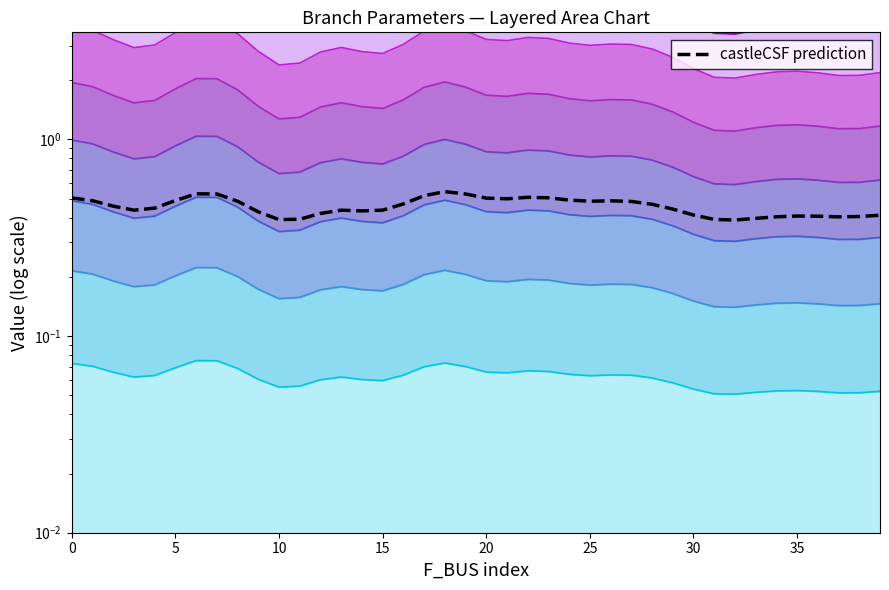

Reading left to right, transcribe all the data shown in this chart.

0.5	0.5	0.5	0.4	0.4	0.5	0.5	0.5	0.5	0.4	0.4	0.4	0.4	0.4	0.4	0.4	0.5	0.5	0.5	0.5	0.5	0.5	0.5	0.5	0.5	0.5	0.5	0.5	0.5	0.4	0.4	0.4	0.4	0.4	0.4	0.4	0.4	0.4	0.4	0.4